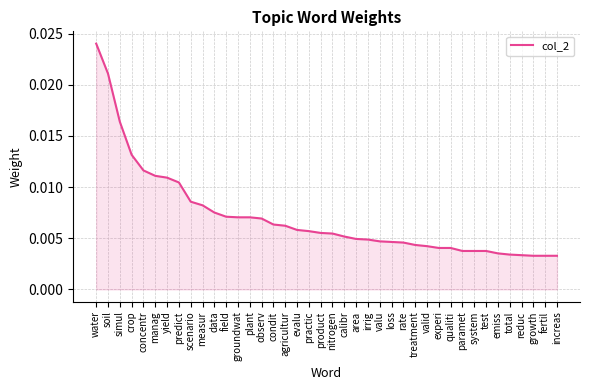

Which label corresponds to the largest value in the chart?

water